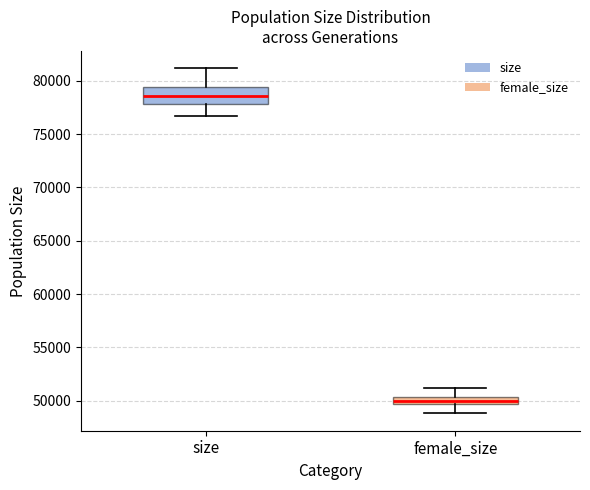

Which box has the lowest median line?

female_size